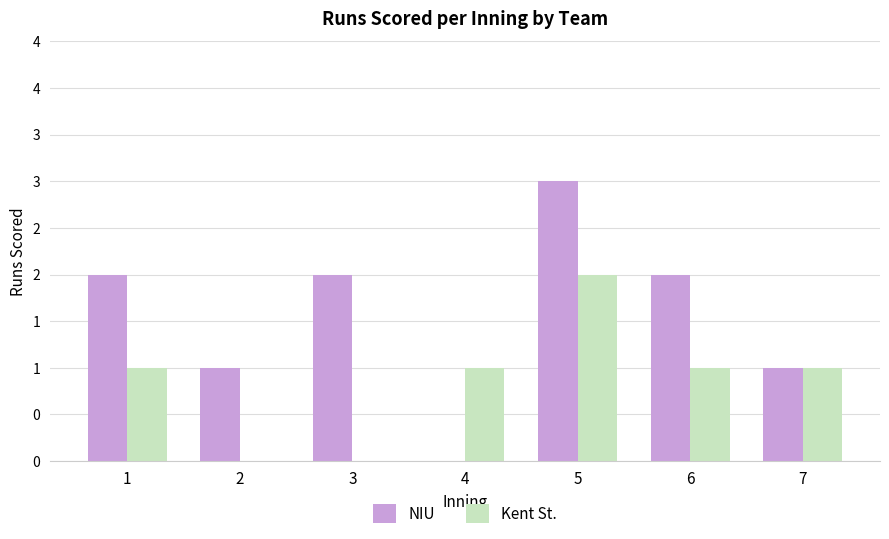

What is the value of the NIU bar at the 5th from the left?

3